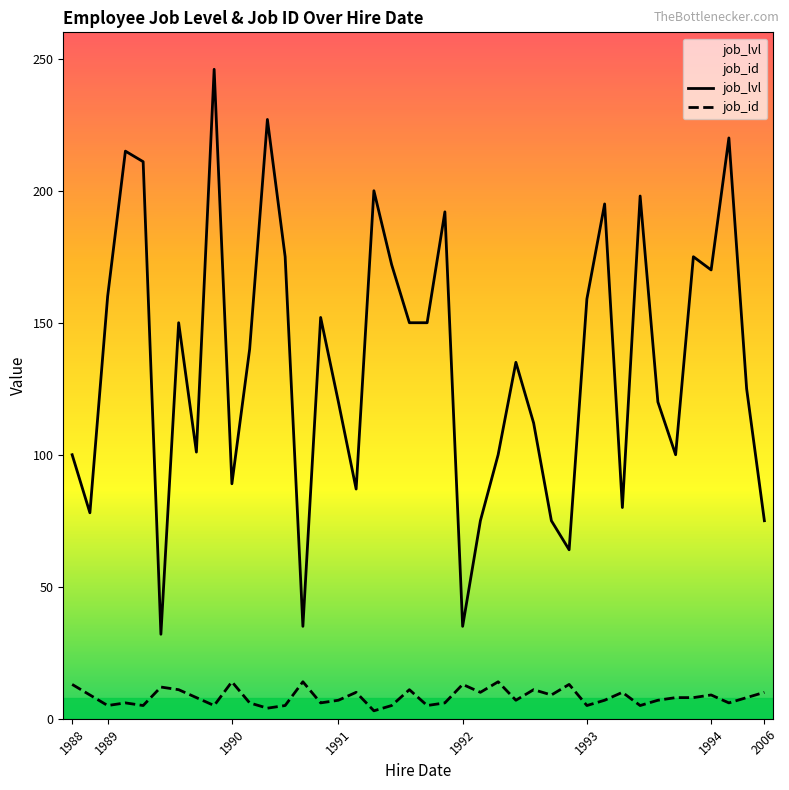

What is the sum of all job_lvl values?

5395